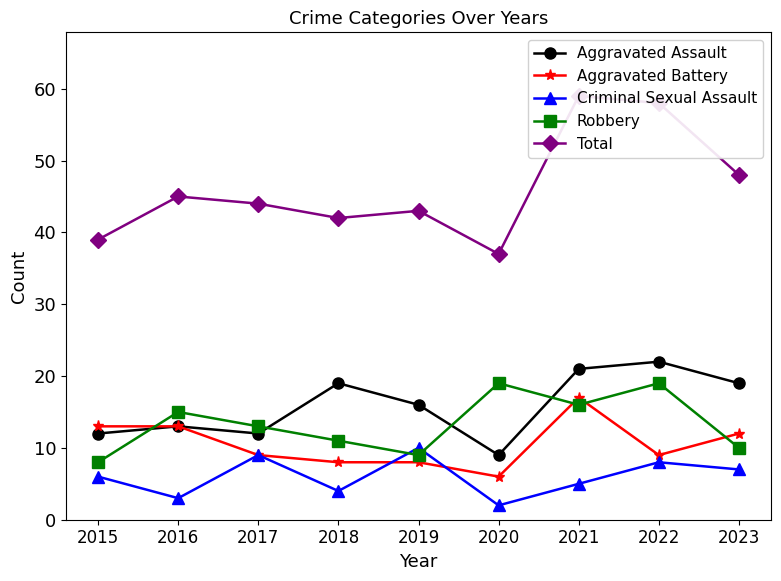

What are all the series names shown in the legend?

Aggravated Assault, Aggravated Battery, Criminal Sexual Assault, Robbery, Total